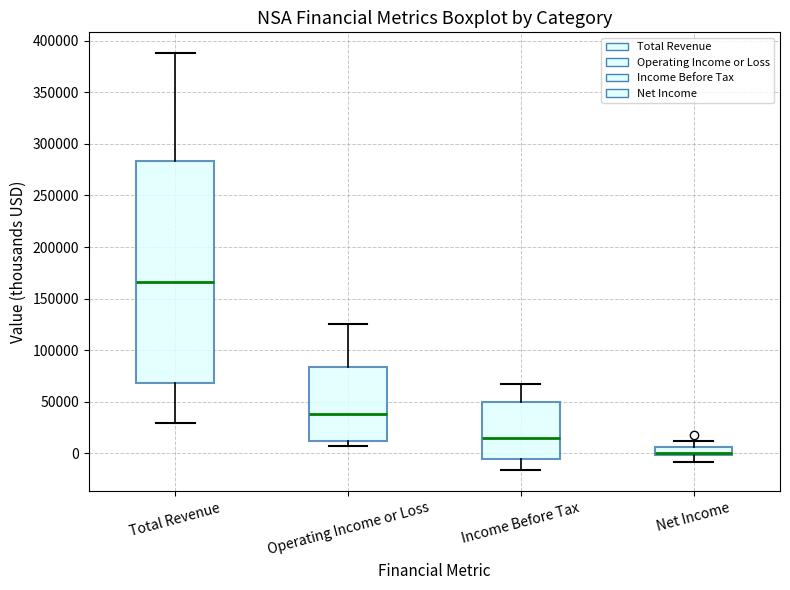

Which box is the tallest, from its lower edge to its upper edge?

Total Revenue